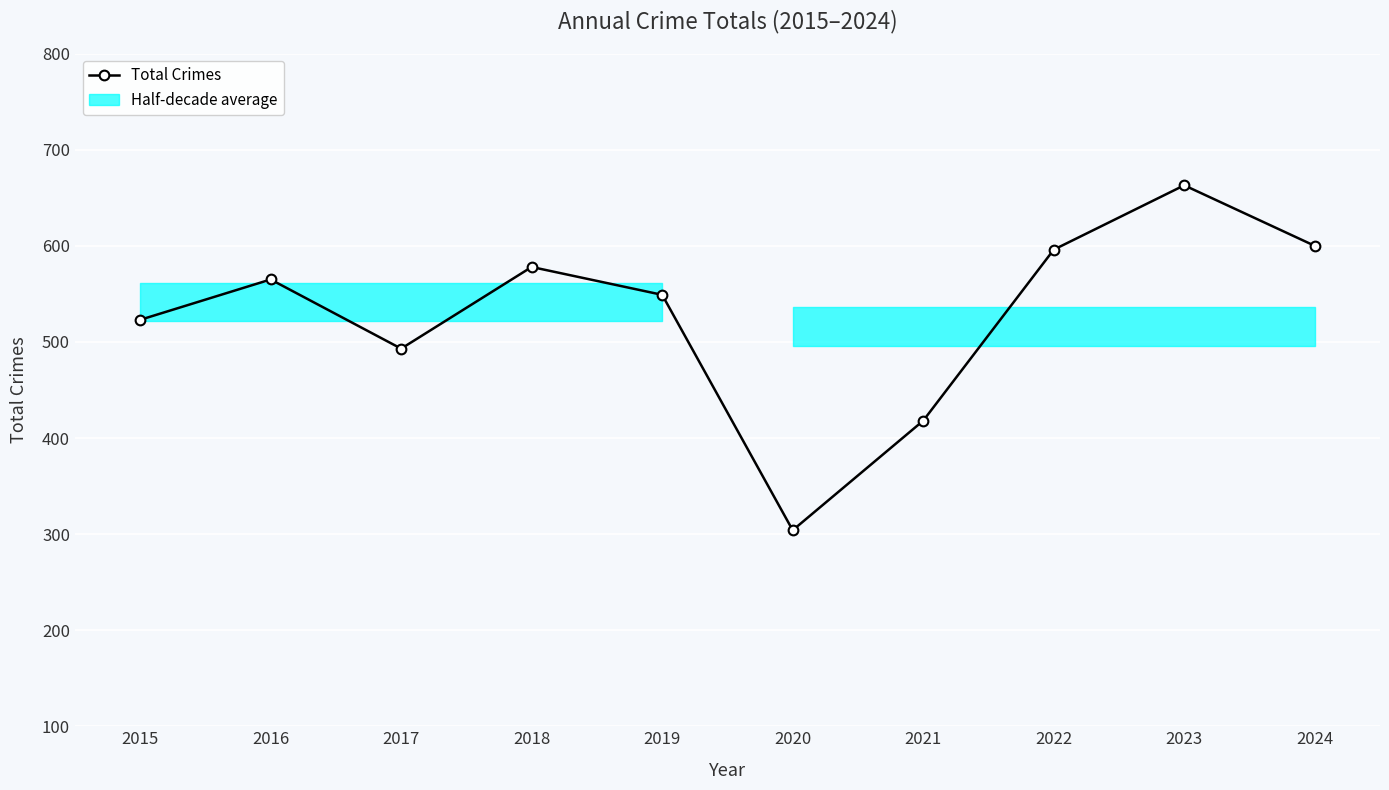

Where does the data first go above 565?

2018